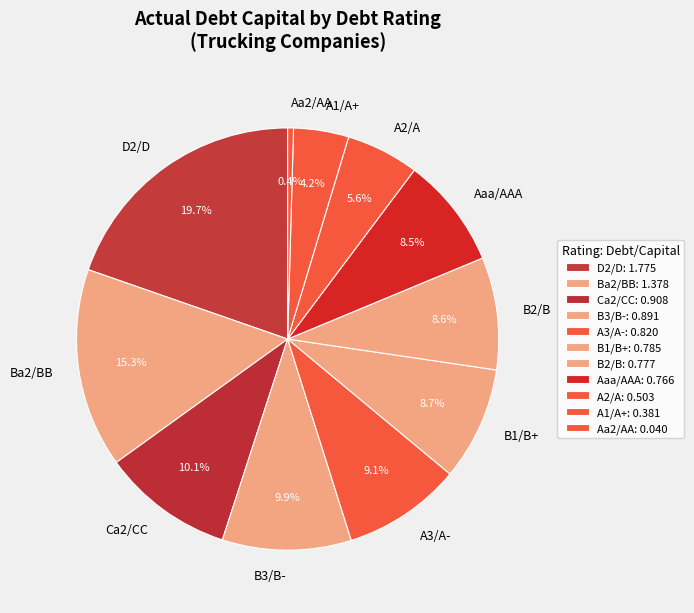

To the nearest percent, what is the combined percentage of D2/D and Aaa/AAA?

28%